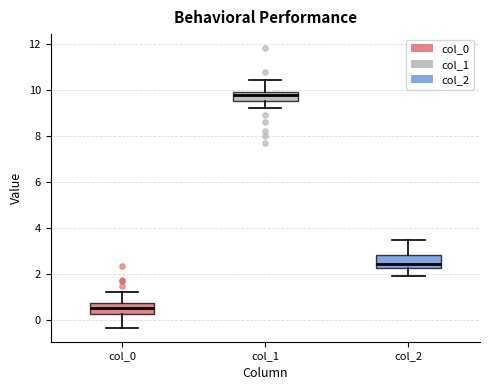

Reading left to right, read every box against the y-axis: the position of its median line, the range the box covers, and the ends of its whiskers. The values are not printed on the chart, so give them approximately, as read against the axis.

col_0: median 0.6, box 0.2 to 0.8, whiskers -0.4 to 1.2
col_1: median 9.8, box 9.6 to 10.0, whiskers 9.2 to 10.4
col_2: median 2.4, box 2.2 to 2.8, whiskers 2.0 to 3.4